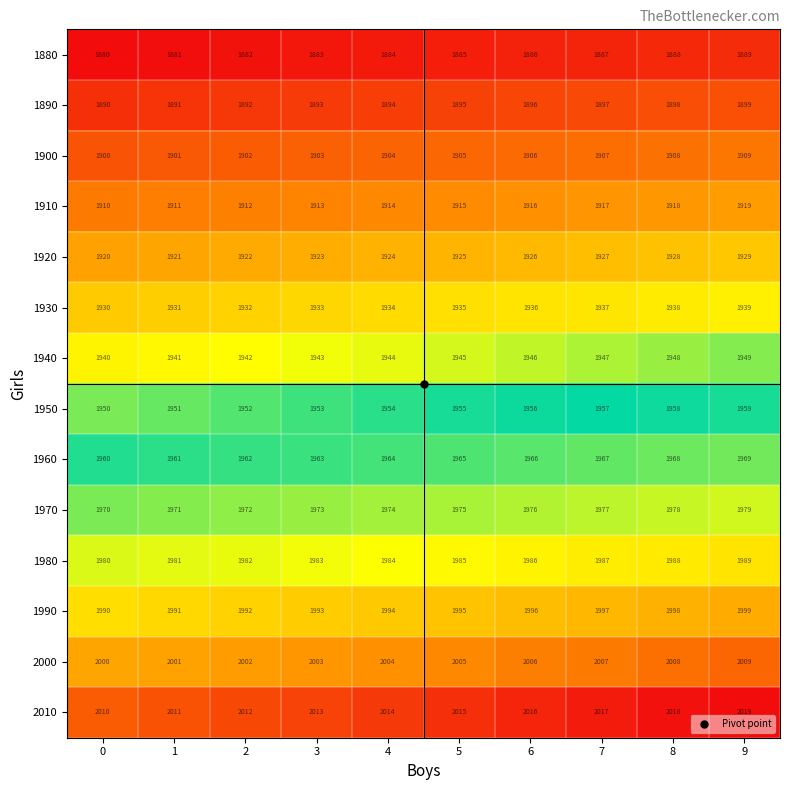

What is the sum of all 1920 values?

19245